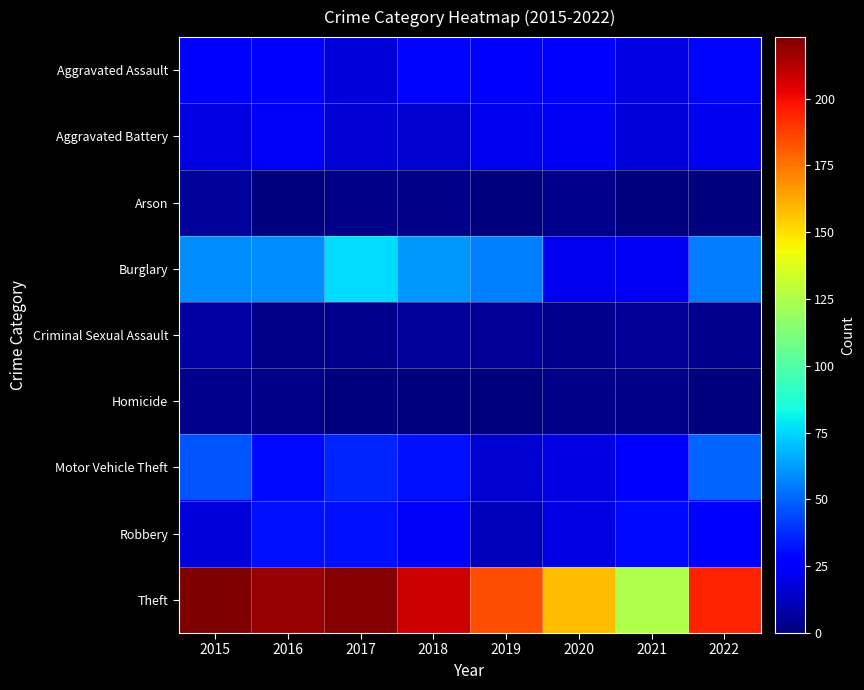

Rank the series by their maximum value, from lowest to highest.

Homicide, Arson, Criminal Sexual Assault, Aggravated Battery, Aggravated Assault, Robbery, Motor Vehicle Theft, Burglary, Theft